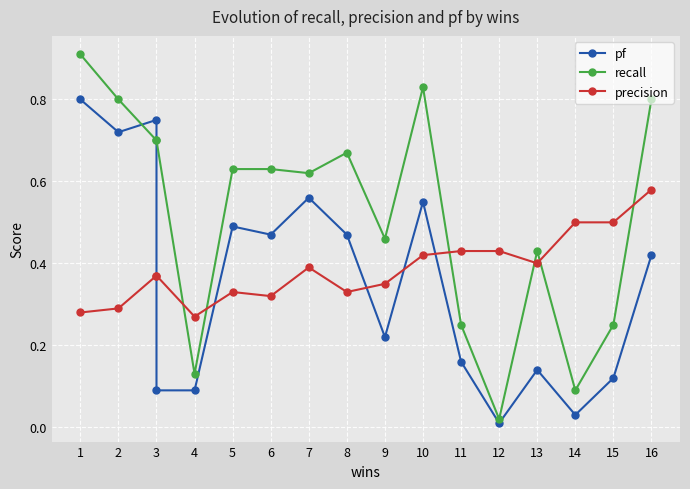

What is the value of the precision point at the 11th from the left?

0.4